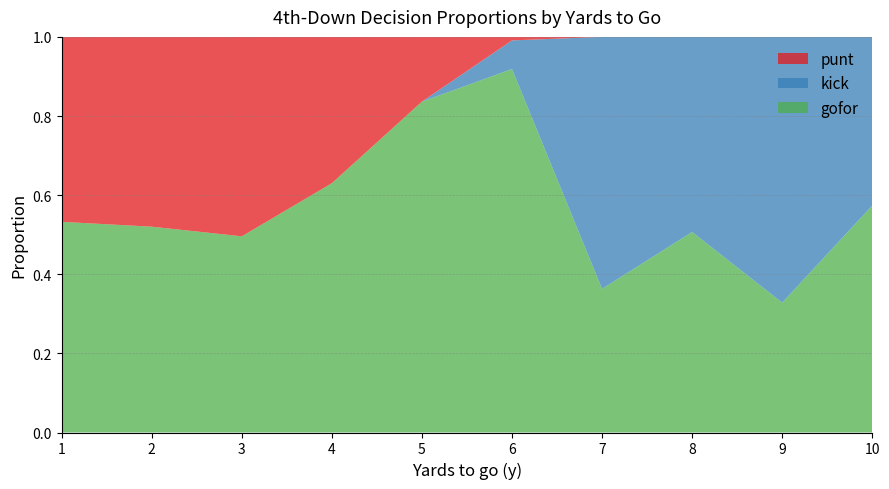

What is the total value across all series at 10?

1.0